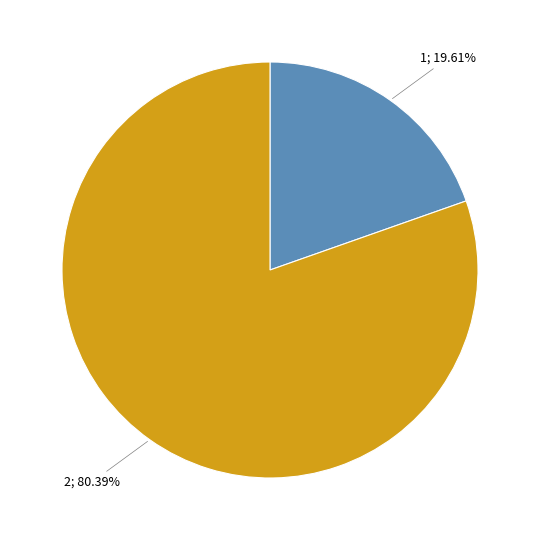

What is the largest slice in the pie chart?

2